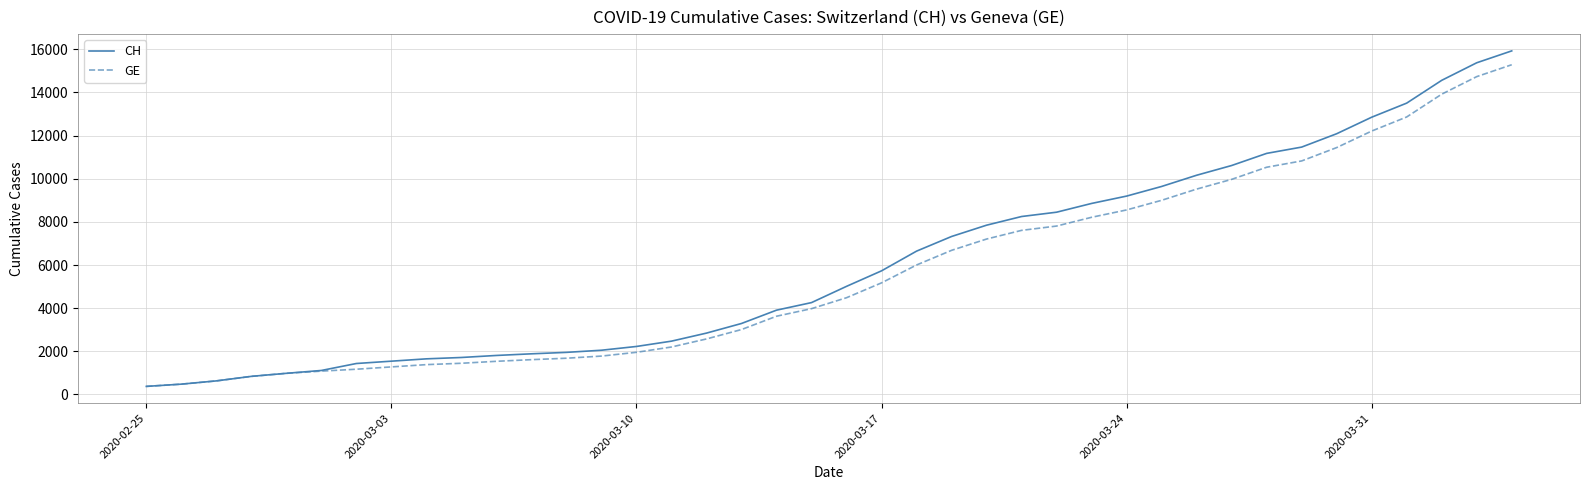

Which series has the widest spread of values?

CH